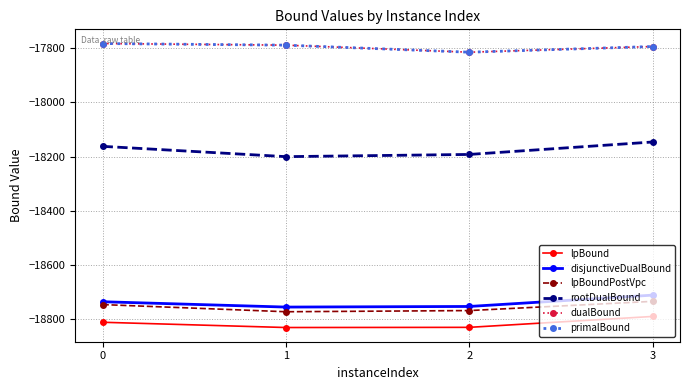

True or false: lpBoundPostVpc and dualBound cross at least once.

False